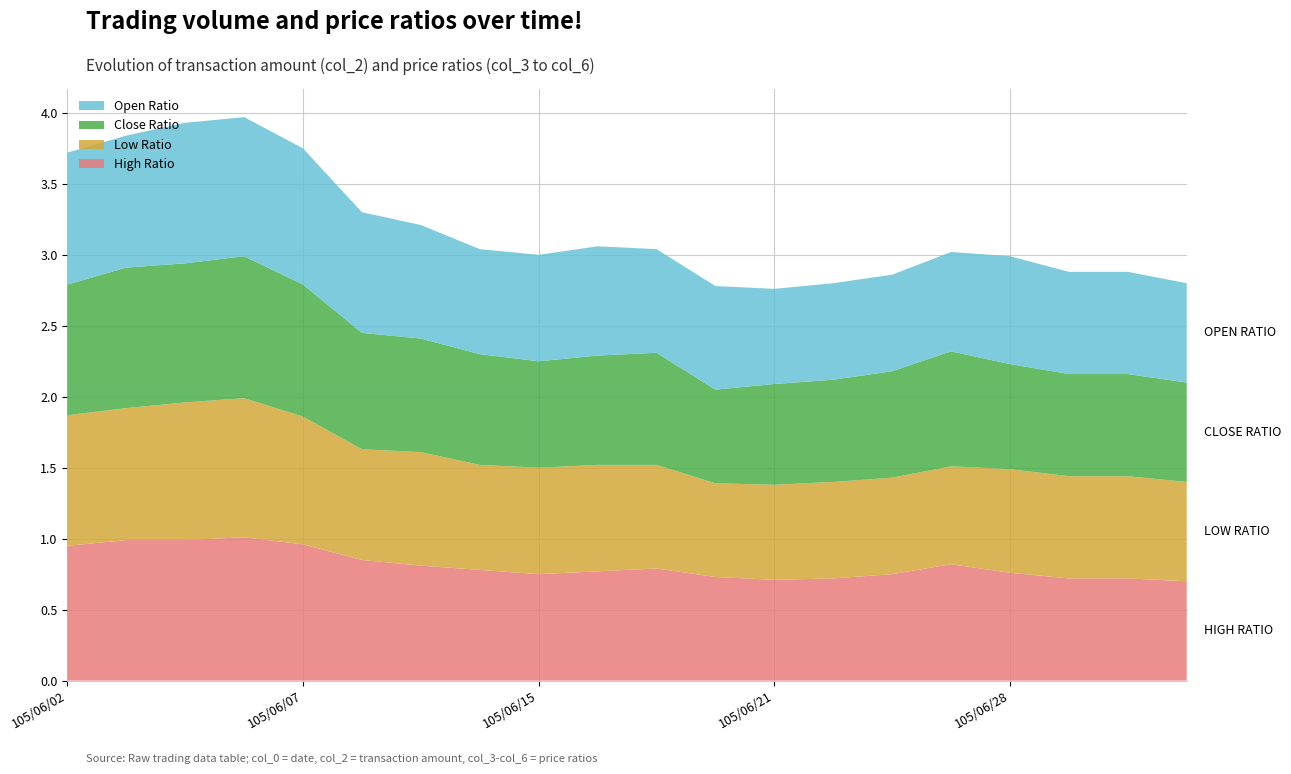

What is the maximum value for High Ratio?

1.0